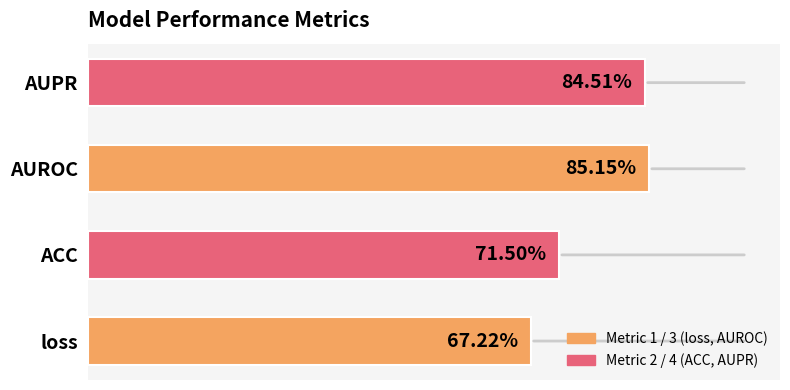

What is the difference between the maximum and minimum values?

0.2